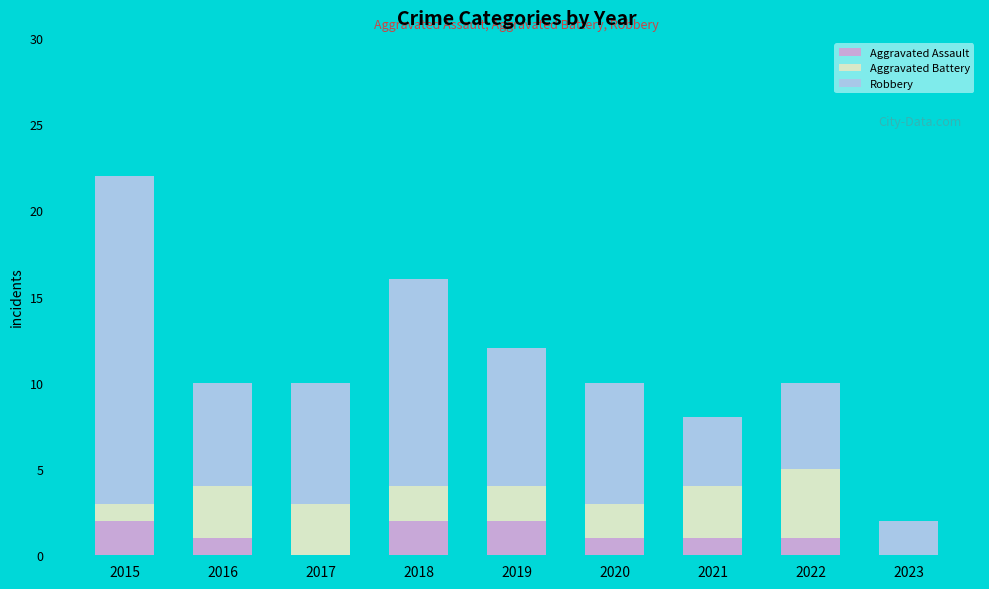

What is the sum of all Aggravated Assault values?

10